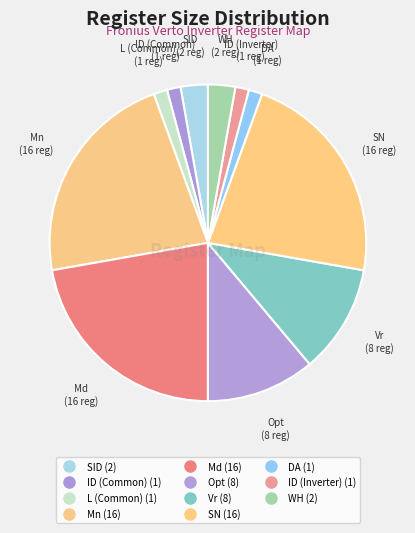

Is the sum of SID and DA greater than half?

No